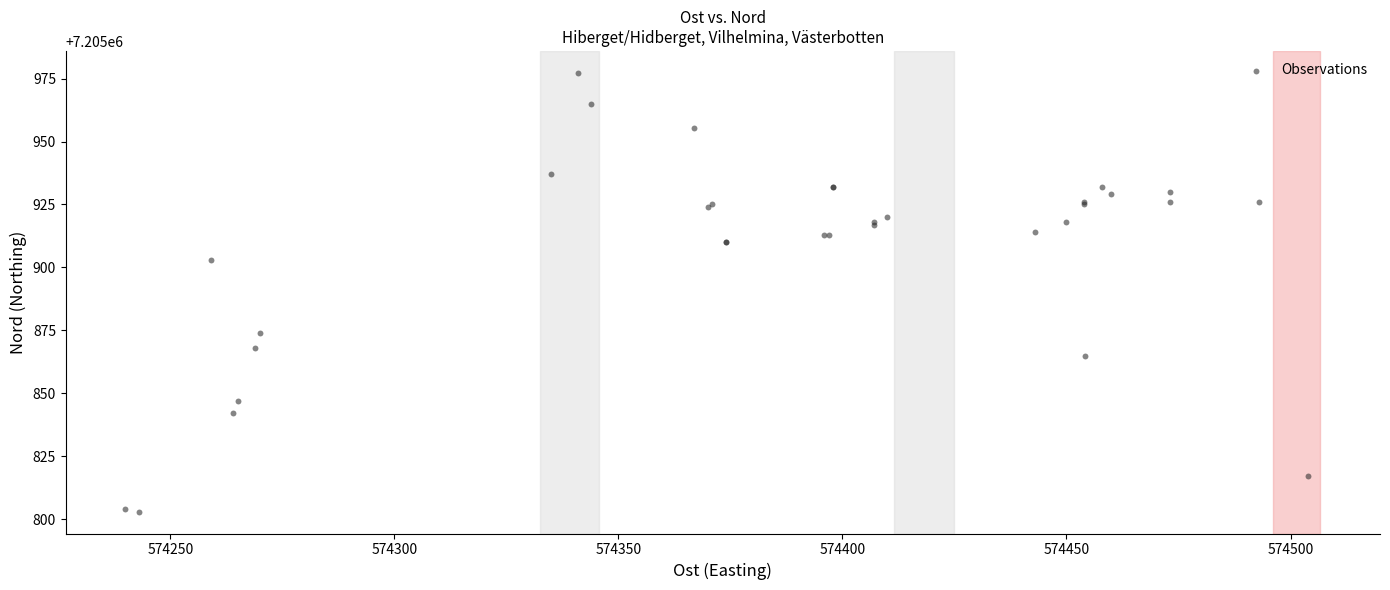

What Y value in the scatter plot is closest to 7205890?

7205903.0